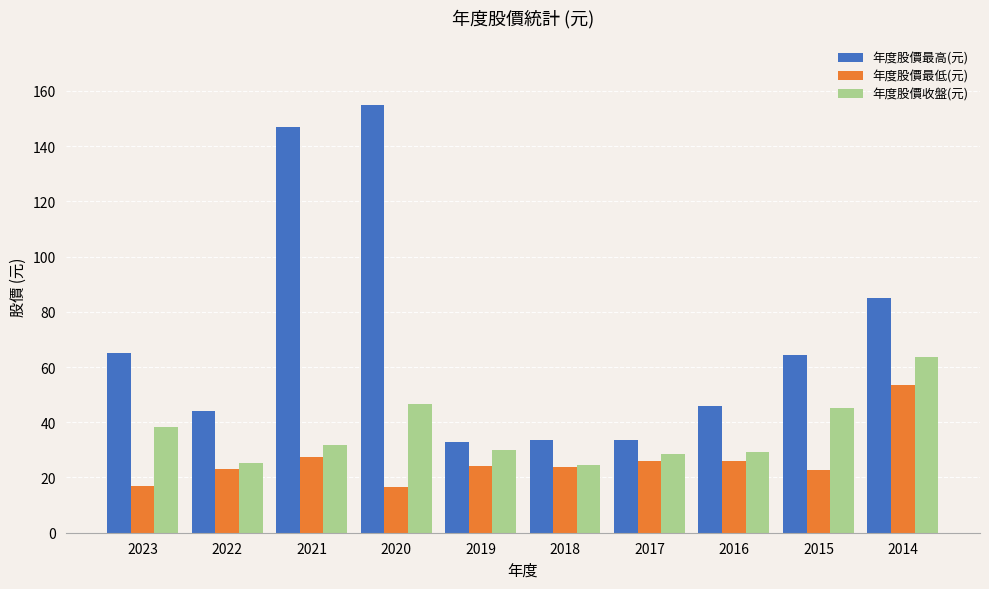

What is the difference between the maximum and second lowest values in the 年度股價最低(元) series?

36.6